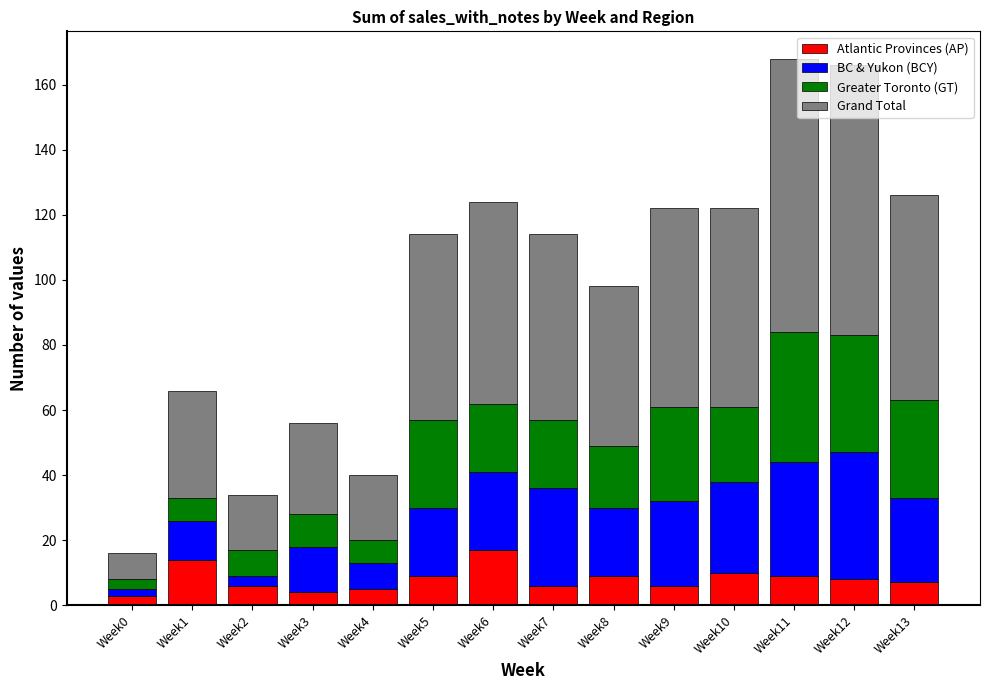

How many bars are there in total?

14